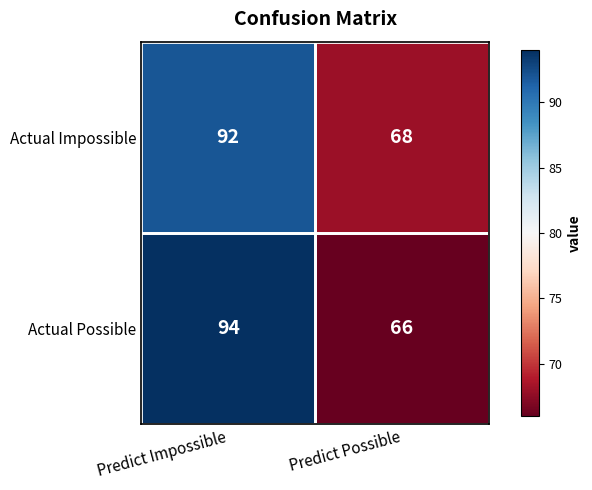

Which series changed the most between Predict Impossible and Predict Possible?

Actual Possible